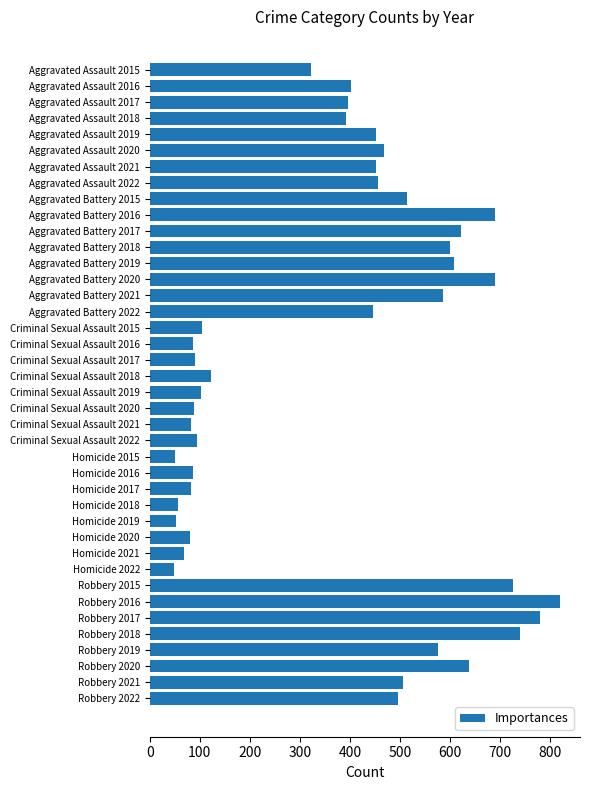

What is the label of the 8th bar from the bottom?

Robbery 2015